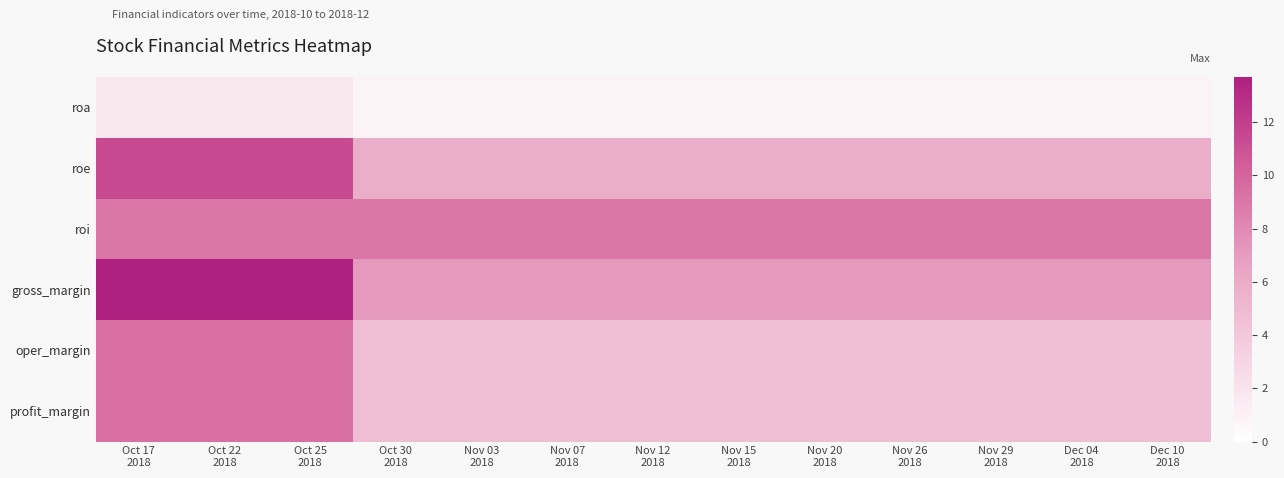

Reading right to left, transcribe all the data shown in this chart.

roa: Dec 10
2018=0.9	Dec 04
2018=0.9	Nov 29
2018=0.9	Nov 26
2018=0.9	Nov 20
2018=0.9	Nov 15
2018=0.9	Nov 12
2018=0.9	Nov 07
2018=0.9	Nov 03
2018=0.9	Oct 30
2018=0.9	Oct 25
2018=1.7	Oct 22
2018=1.7	Oct 17
2018=1.7
roe: Dec 10
2018=5.8	Dec 04
2018=5.8	Nov 29
2018=5.8	Nov 26
2018=5.8	Nov 20
2018=5.8	Nov 15
2018=5.8	Nov 12
2018=5.8	Nov 07
2018=5.8	Nov 03
2018=5.8	Oct 30
2018=5.8	Oct 25
2018=11.4	Oct 22
2018=11.4	Oct 17
2018=11.4
roi: Dec 10
2018=9.0	Dec 04
2018=9.0	Nov 29
2018=9.0	Nov 26
2018=9.0	Nov 20
2018=9.0	Nov 15
2018=9.0	Nov 12
2018=9.0	Nov 07
2018=9.0	Nov 03
2018=9.0	Oct 30
2018=9.0	Oct 25
2018=9.0	Oct 22
2018=9.0	Oct 17
2018=9.0
gross_margin: Dec 10
2018=7.2	Dec 04
2018=7.2	Nov 29
2018=7.2	Nov 26
2018=7.2	Nov 20
2018=7.2	Nov 15
2018=7.2	Nov 12
2018=7.2	Nov 07
2018=7.2	Nov 03
2018=7.2	Oct 30
2018=7.2	Oct 25
2018=13.7	Oct 22
2018=13.7	Oct 17
2018=13.7
oper_margin: Dec 10
2018=4.7	Dec 04
2018=4.7	Nov 29
2018=4.7	Nov 26
2018=4.7	Nov 20
2018=4.7	Nov 15
2018=4.7	Nov 12
2018=4.7	Nov 07
2018=4.7	Nov 03
2018=4.7	Oct 30
2018=4.7	Oct 25
2018=9.4	Oct 22
2018=9.4	Oct 17
2018=9.4
profit_margin: Dec 10
2018=4.7	Dec 04
2018=4.7	Nov 29
2018=4.7	Nov 26
2018=4.7	Nov 20
2018=4.7	Nov 15
2018=4.7	Nov 12
2018=4.7	Nov 07
2018=4.7	Nov 03
2018=4.7	Oct 30
2018=4.7	Oct 25
2018=9.4	Oct 22
2018=9.4	Oct 17
2018=9.4